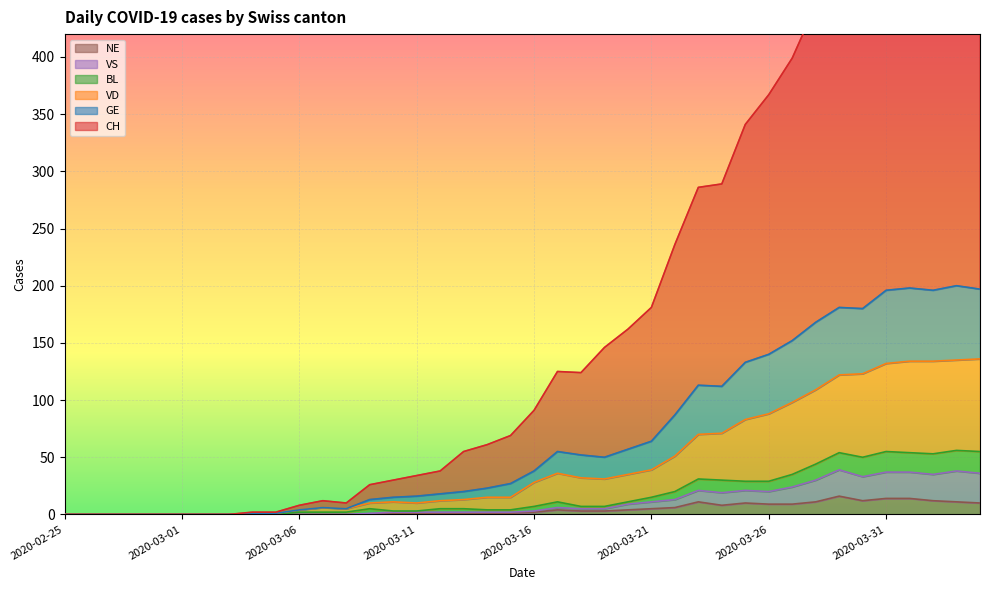

Is it true that NE equals 1 at 2020-03-10?

True